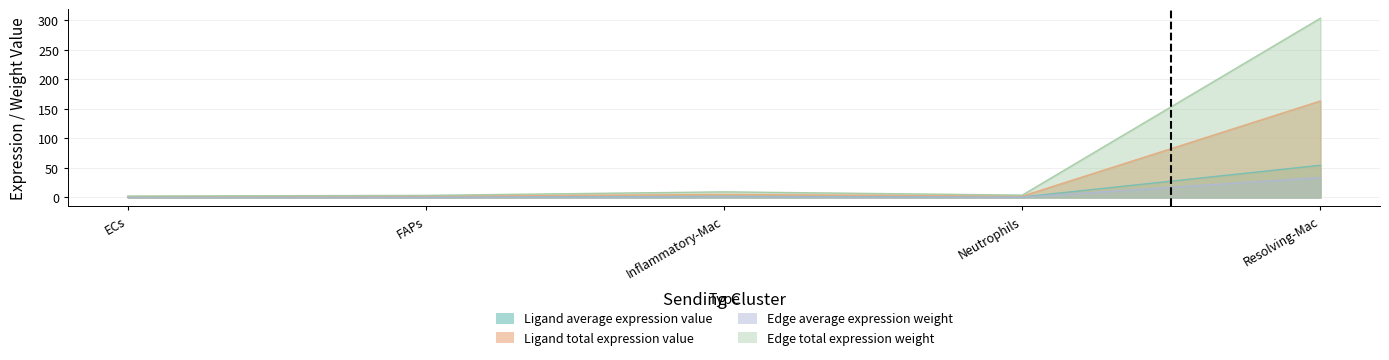

Reading left to right, transcribe all the data shown in this chart.

Ligand average expression value: 0.6	0.6	1.7	0.7	54.5
Ligand total expression value: 1.2	1.9	5.1	2.1	163.4
Edge average expression weight: 0.4	0.4	1.0	0.4	33.7
Edge total expression weight: 2.3	3.5	9.4	3.9	303.5